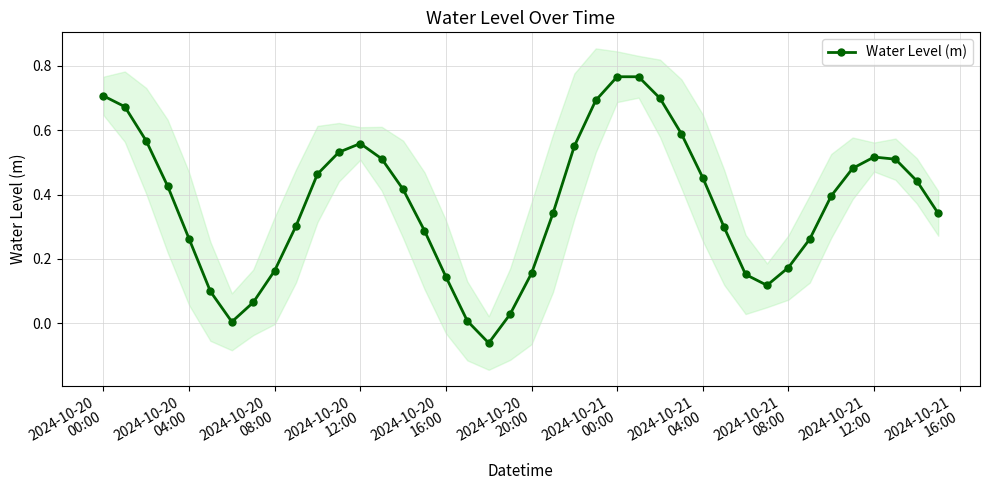

Does the chart have visible grid lines?

Yes